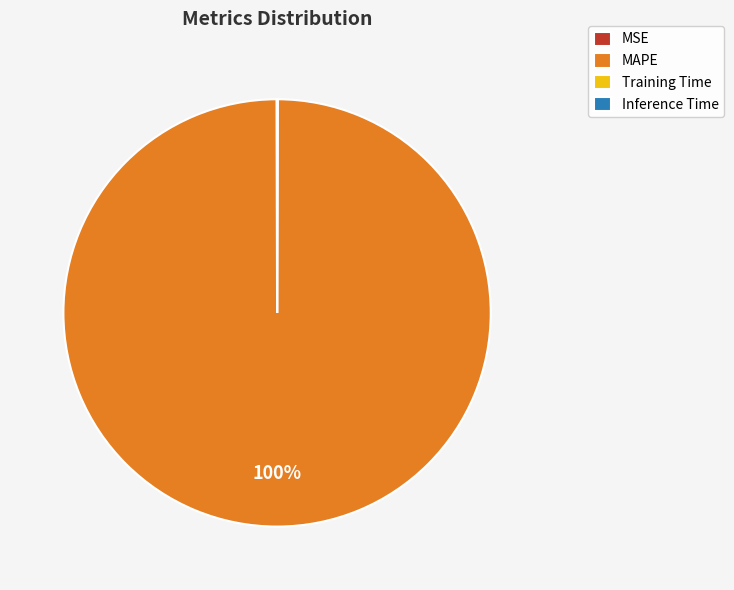

Does any single category account for the majority?

Yes